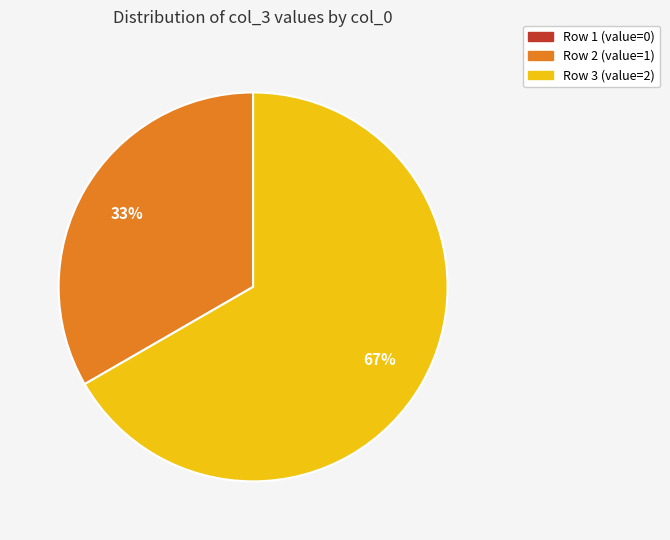

Is there any slice that represents more than half of the pie?

Yes